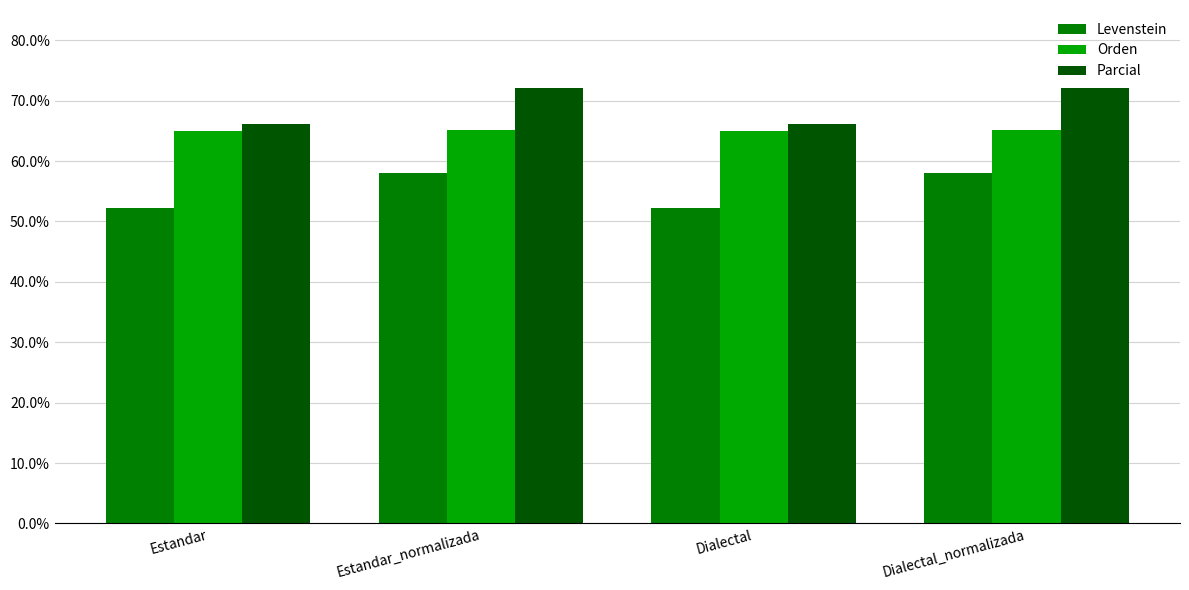

What is the average value of the Orden series?

65.0